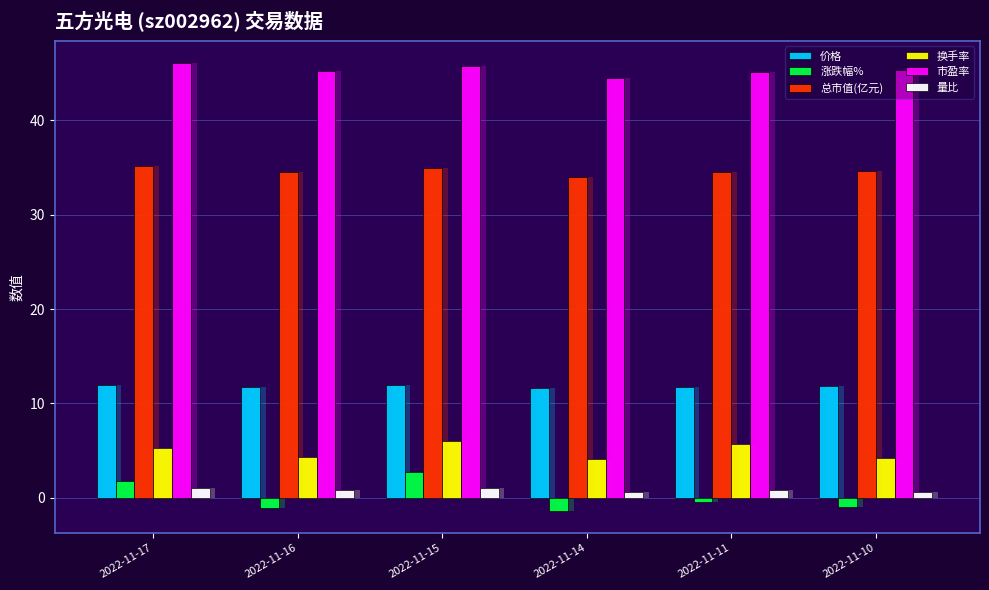

Is the value of 价格 at 2022-11-14 greater than the value of 涨跌幅% at 2022-11-15?

Yes